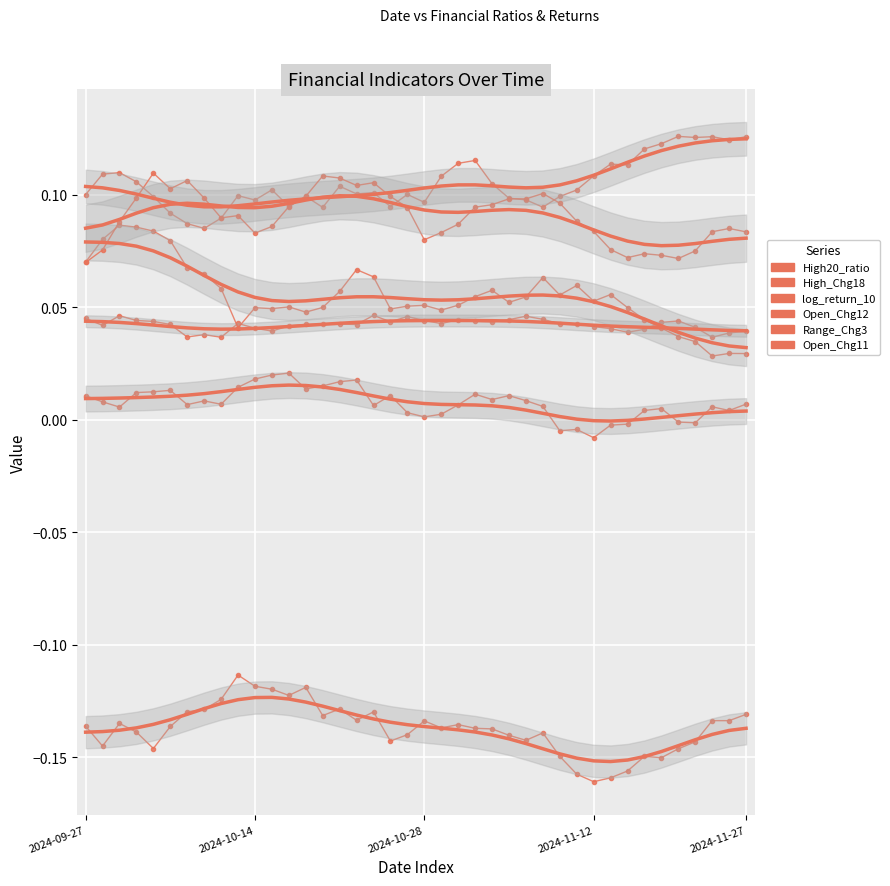

What is the maximum value shown in the chart?

0.1